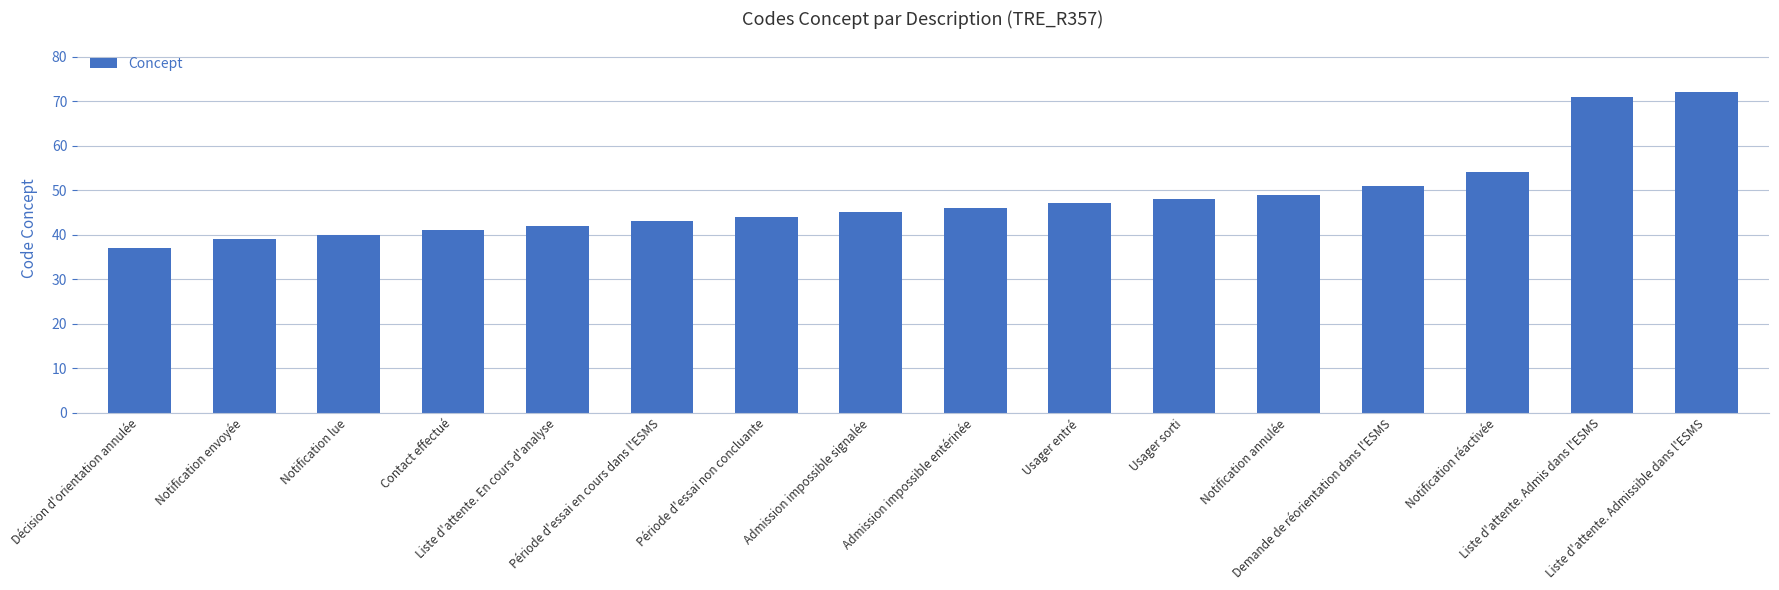

Reading left to right, transcribe all the data shown in this chart.

Décision d'orientation annulée=37	Notification envoyée=39	Notification lue=40	Contact effectué=41	Liste d'attente. En cours d'analyse=42	Période d'essai en cours dans l'ESMS=43	Période d'essai non concluante=44	Admission impossible signalée=45	Admission impossible entérinée=46	Usager entré=47	Usager sorti=48	Notification annulée=49	Demande de réorientation dans l'ESMS=51	Notification réactivée=54	Liste d'attente. Admis dans l'ESMS=71	Liste d'attente. Admissible dans l'ESMS=72